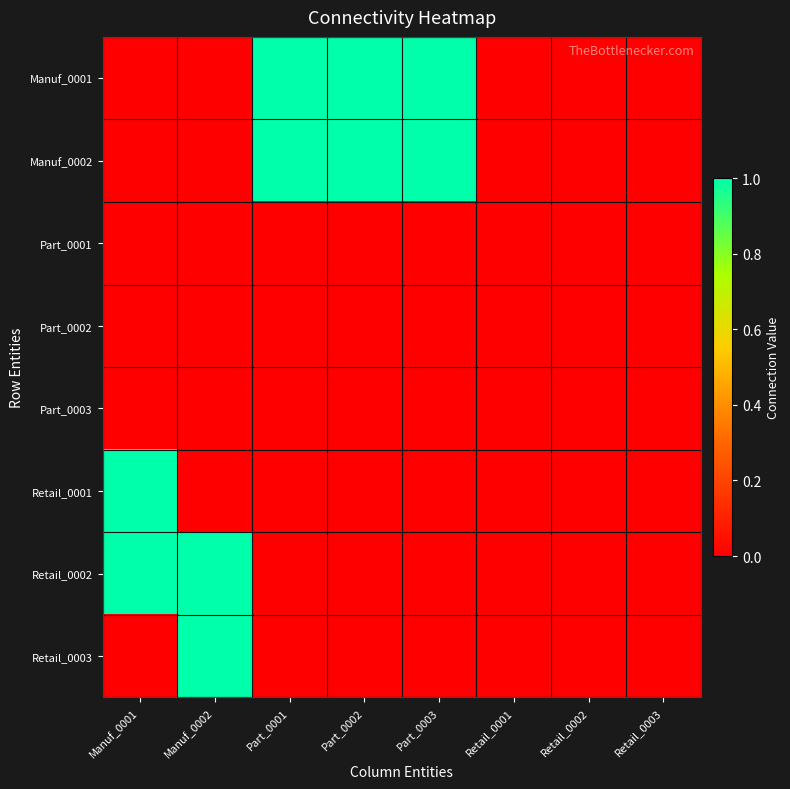

Which has a higher value, Retail_0003 or Part_0002?

Part_0002